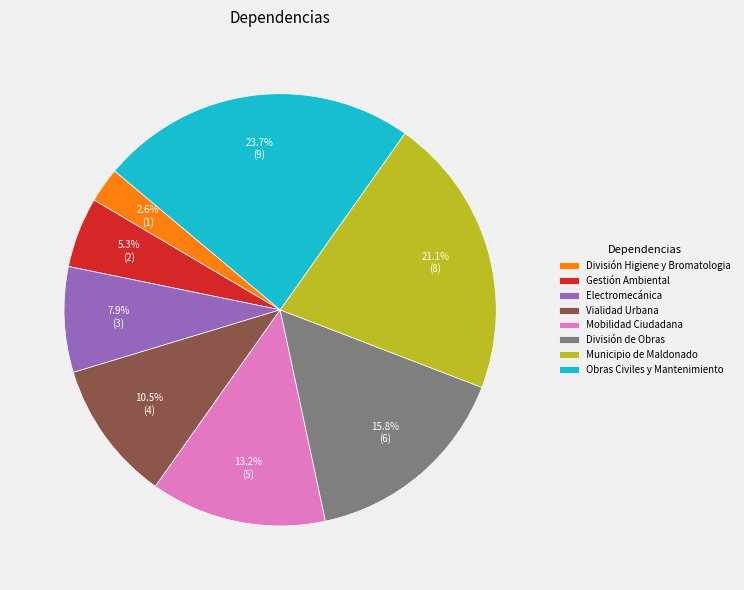

Rank the categories by value from lowest to highest.

División Higiene y Bromatologia, Gestión Ambiental, Electromecánica, Vialidad Urbana, Mobilidad Ciudadana, División de Obras, Municipio de Maldonado, Obras Civiles y Mantenimiento